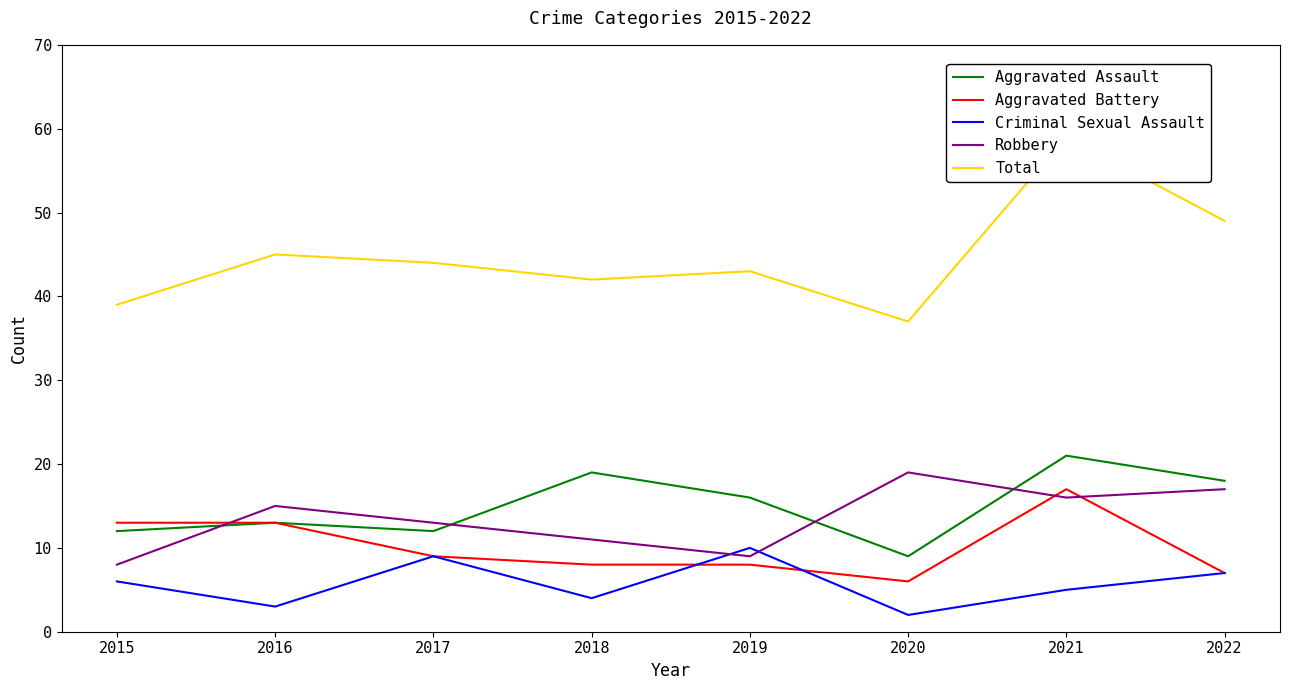

How many data points in Criminal Sexual Assault are less than 6?

4